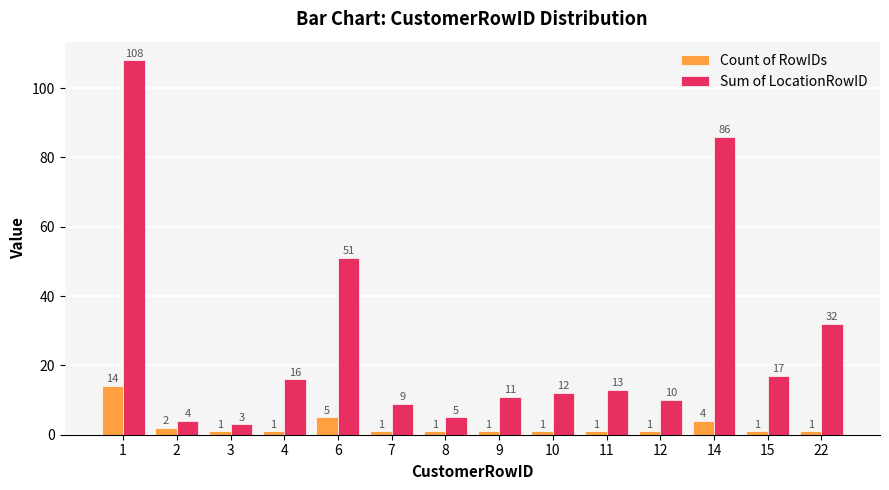

Which category has the highest value across all series?

1